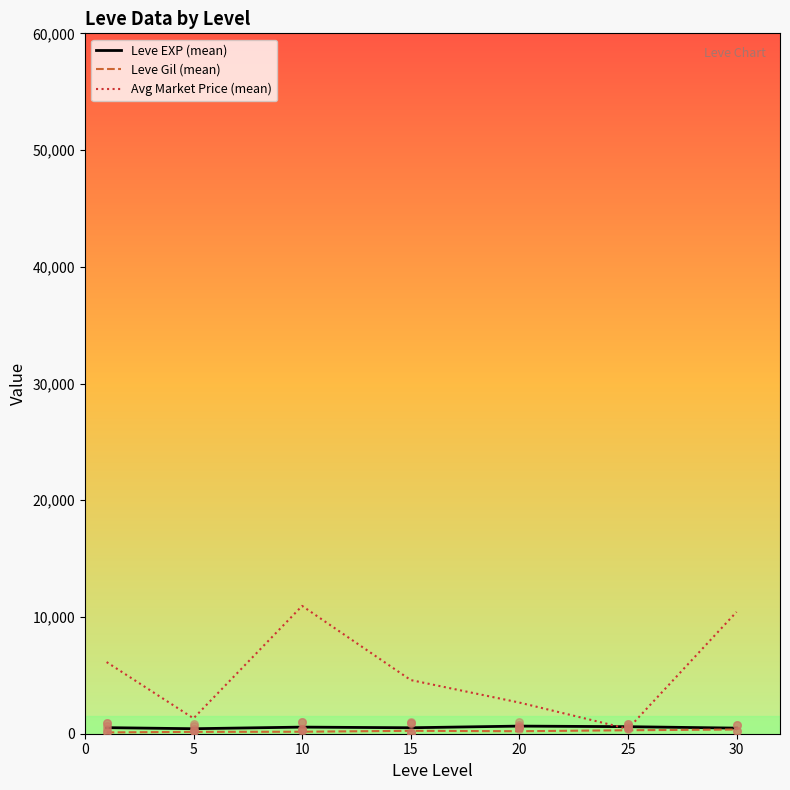

Which series reaches the minimum Y coordinate?

Leve Gil (mean)